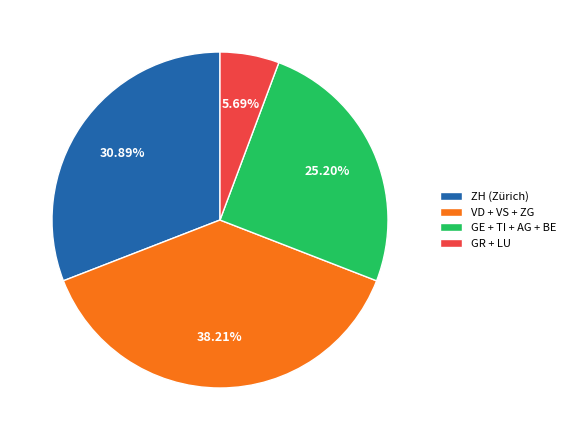

How many slices are in this pie chart?

4